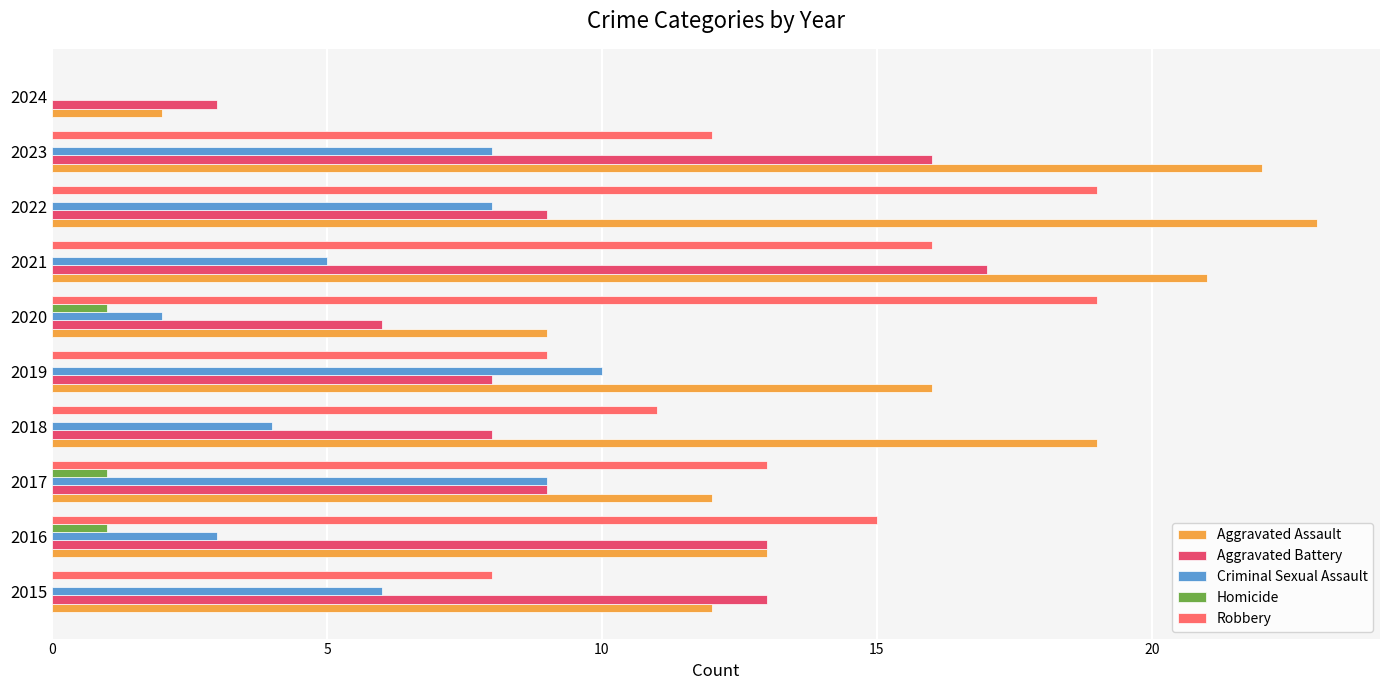

Is the value of Aggravated Assault at 2021 greater than the value of Aggravated Battery at 2018?

Yes